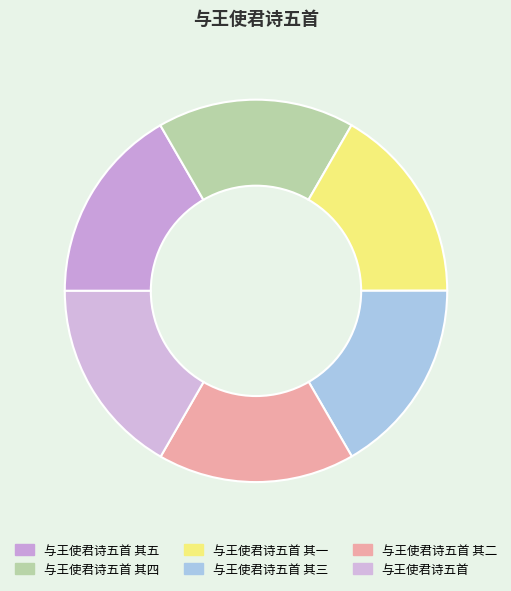

Count the number of slices in the pie.

6